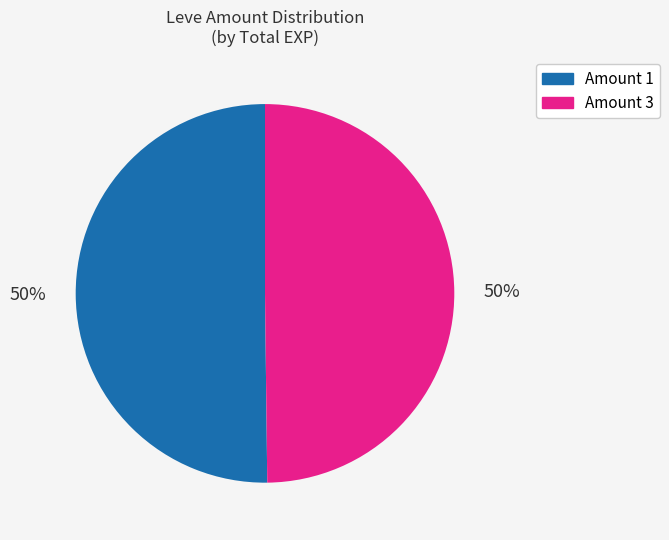

How many slices are in this pie chart?

2